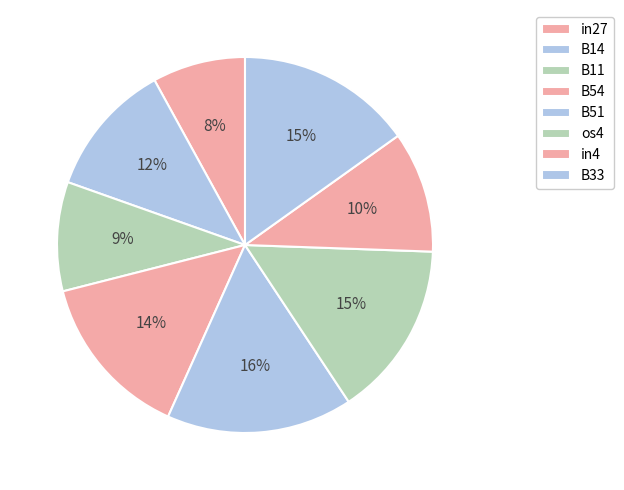

Is there a majority slice in this chart?

No